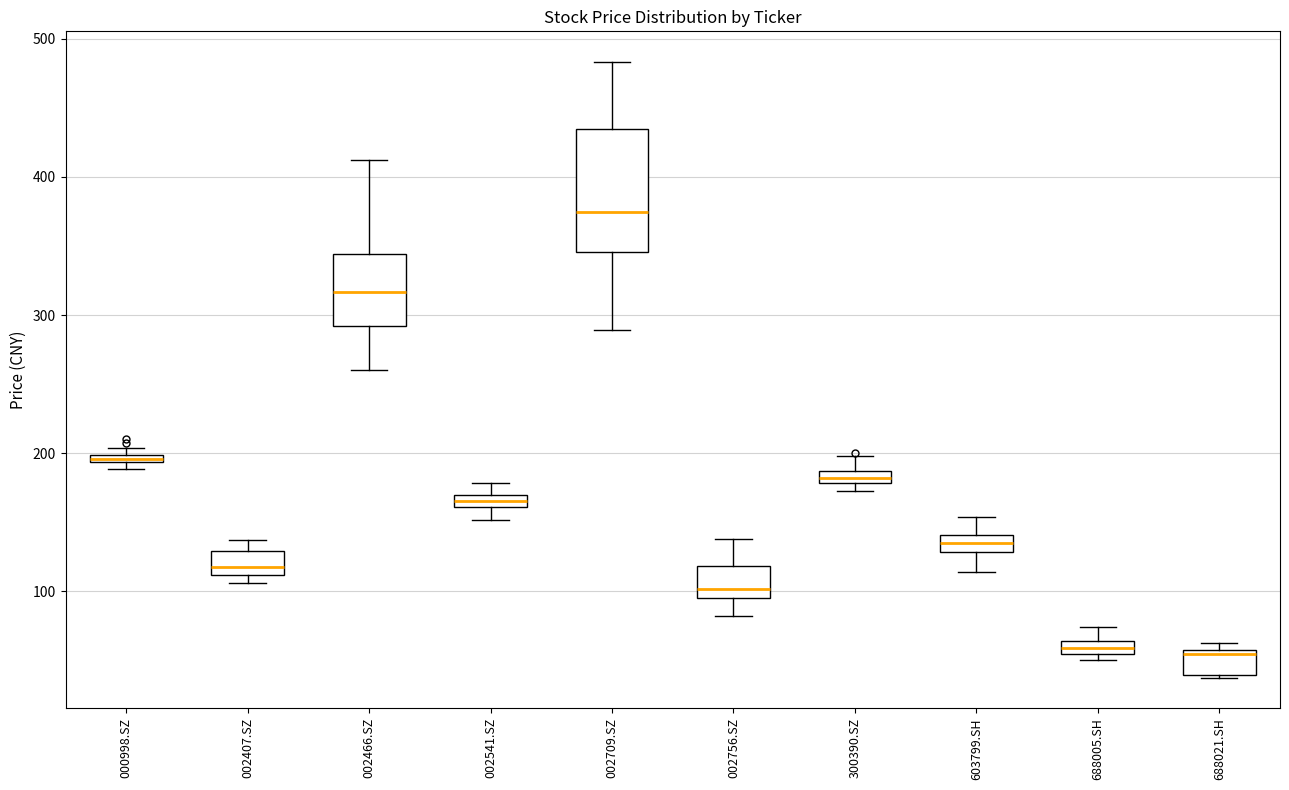

Comparing the boxes themselves (not the whiskers), which one is the tallest?

002709.SZ